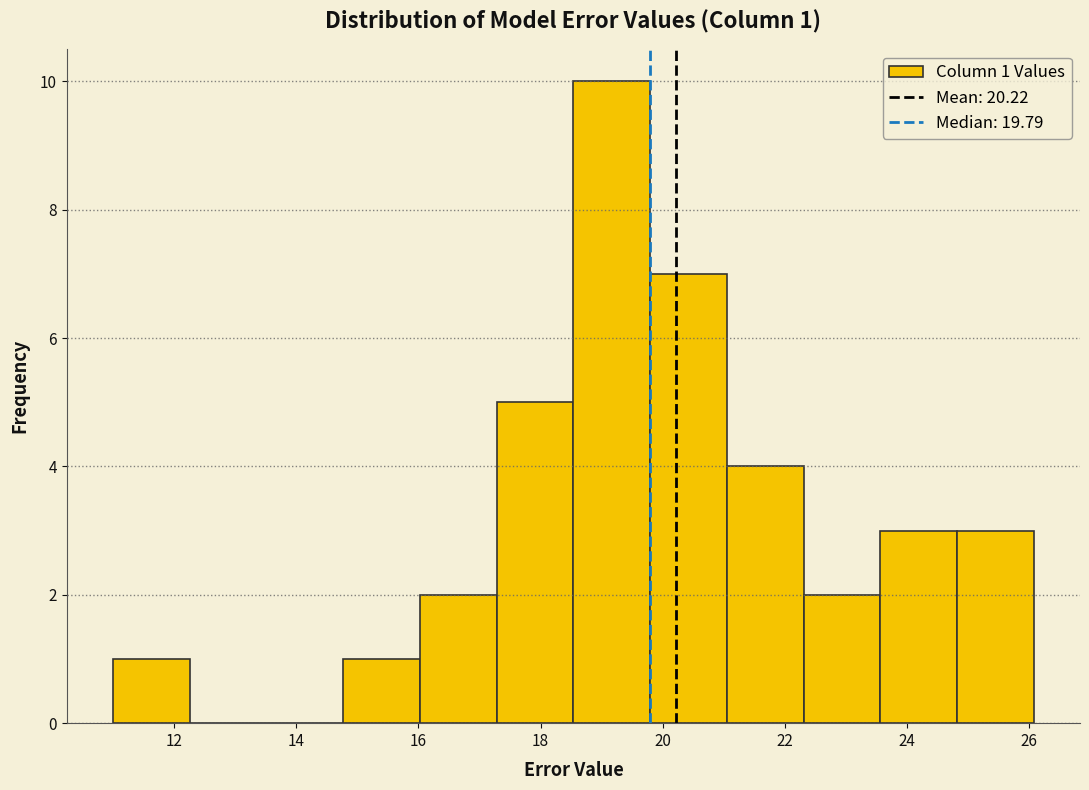

Over which range of the x-axis is the bar tallest?

18.6 to 19.8